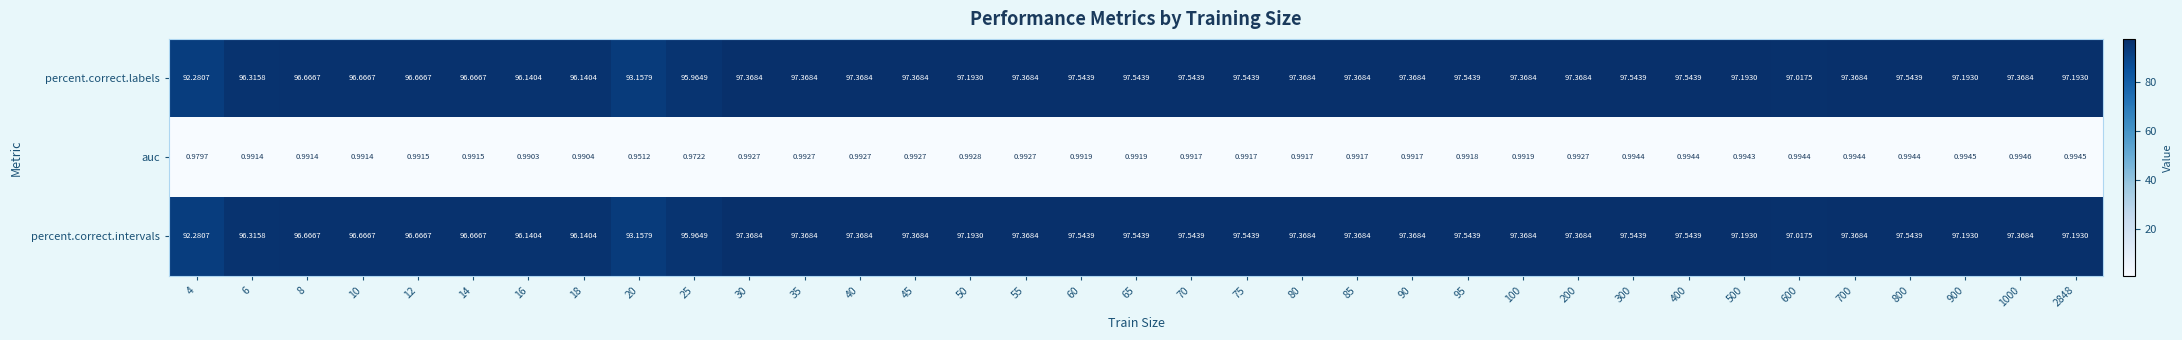

Is the value of percent.correct.labels at 85 greater than the value of percent.correct.intervals at 12?

Yes